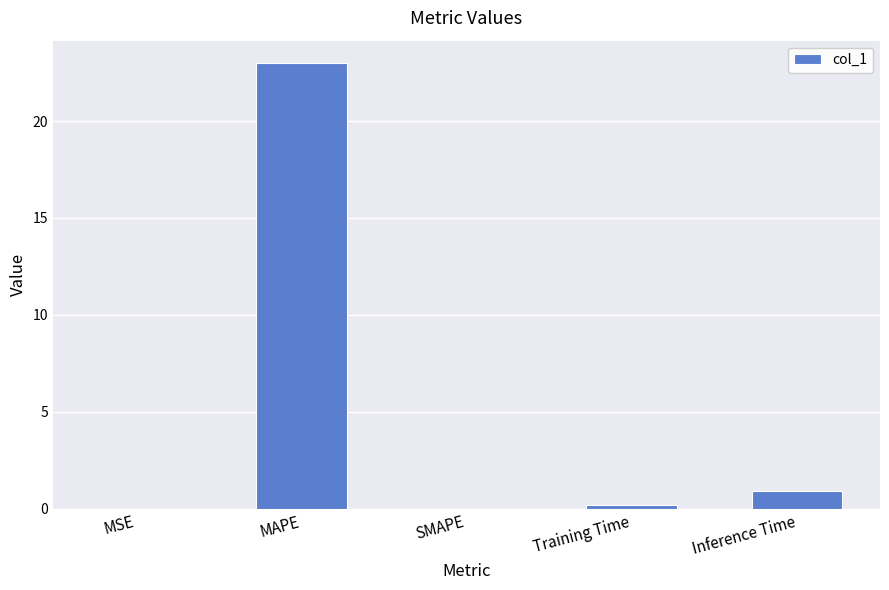

What is the average value?

4.8